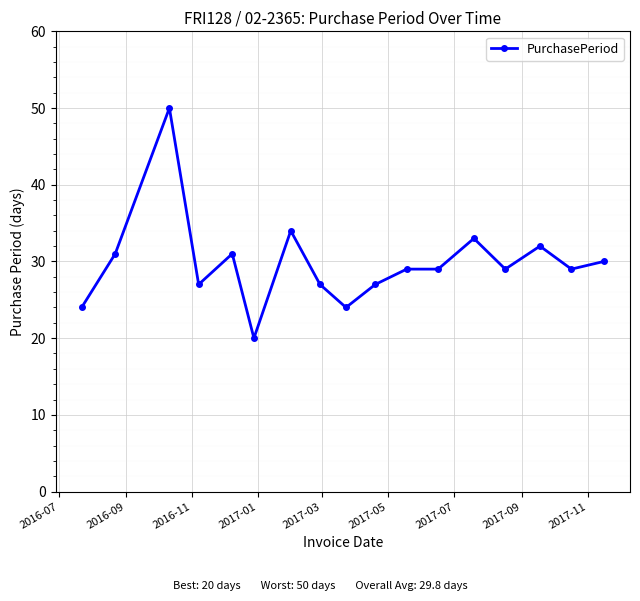

How many data points does each series have?

17